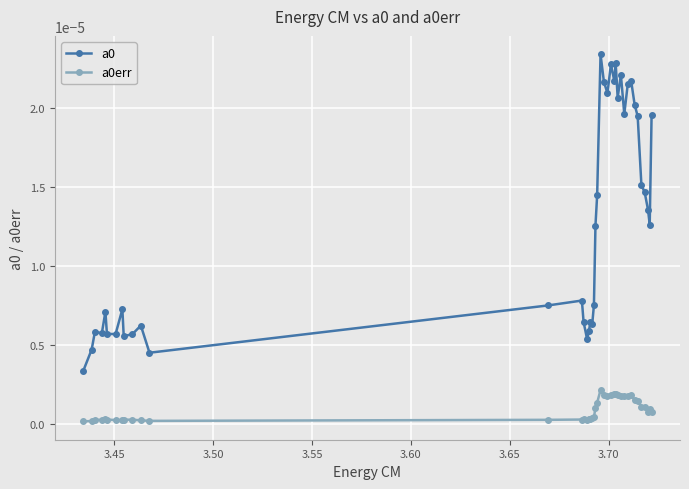

True or false: a0err and a0 intersect in this chart.

False